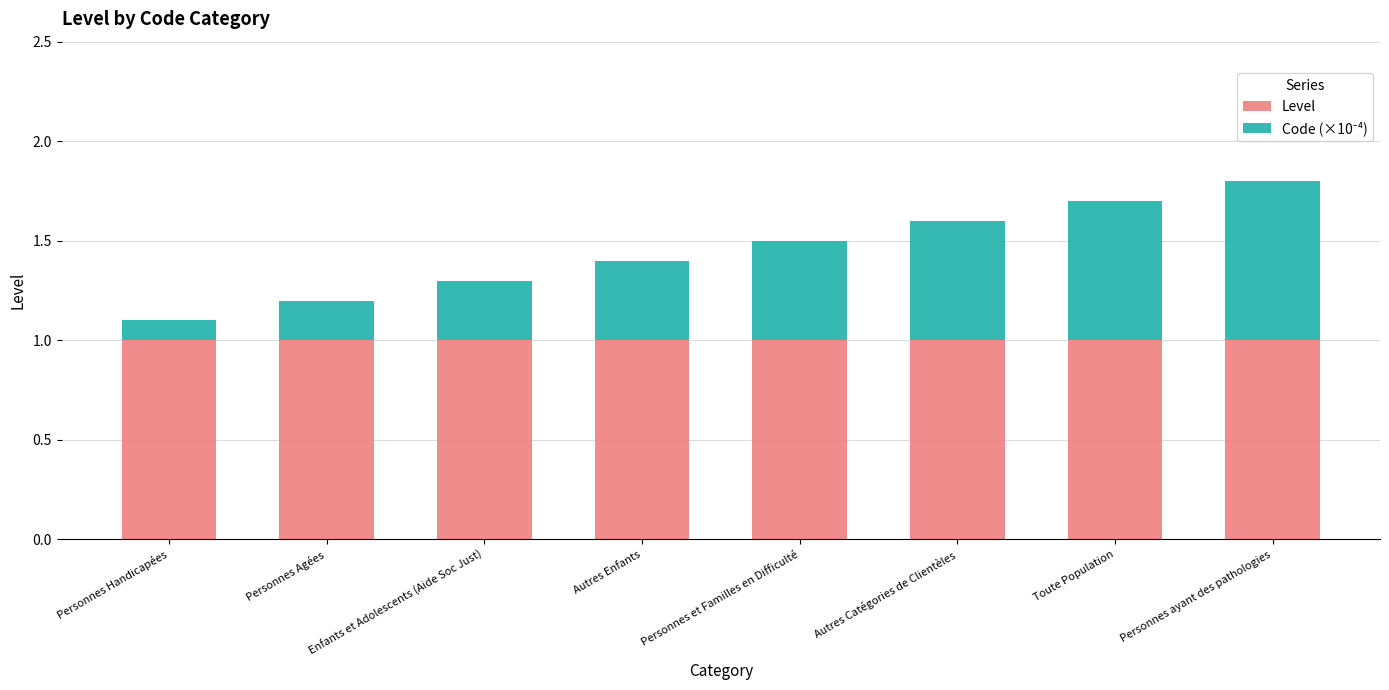

What is the sum of all Level values?

8.0